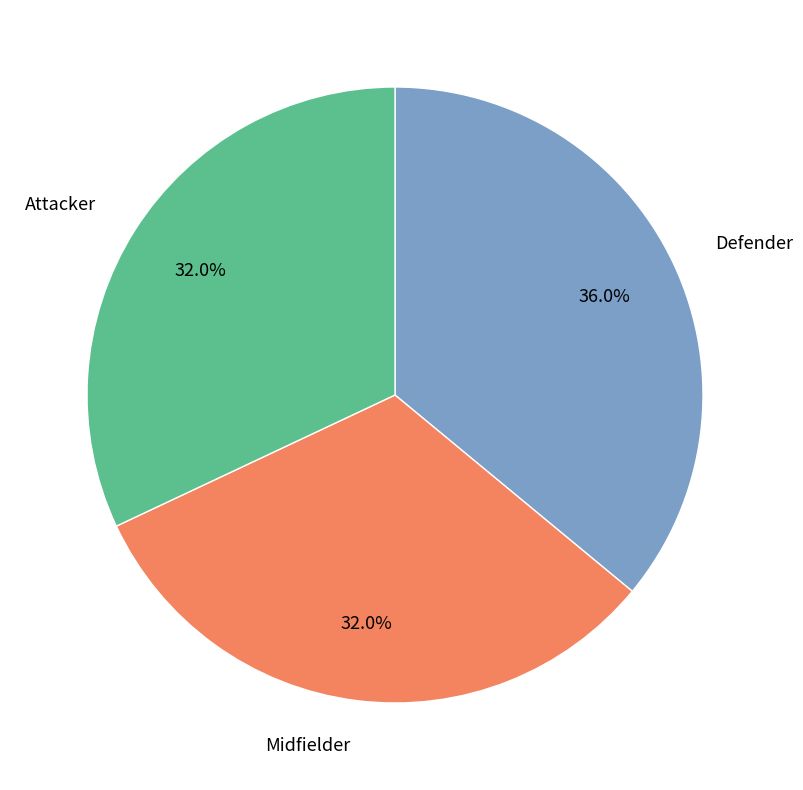

To the nearest percent, what portion does Attacker represent?

32%